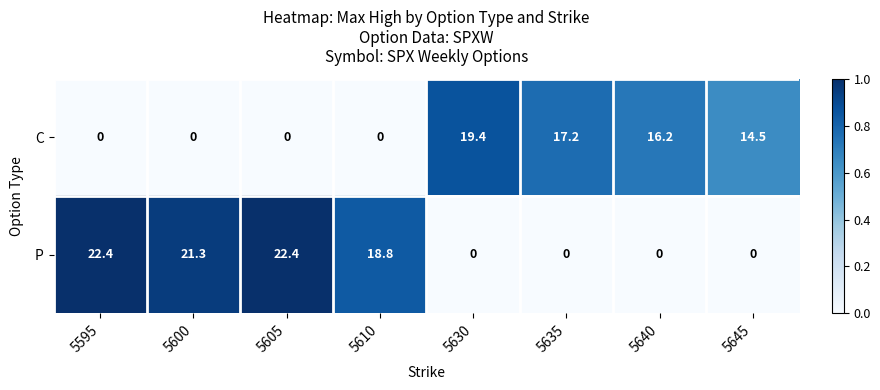

True or false: C has a value of 10.7 at 5635.

False